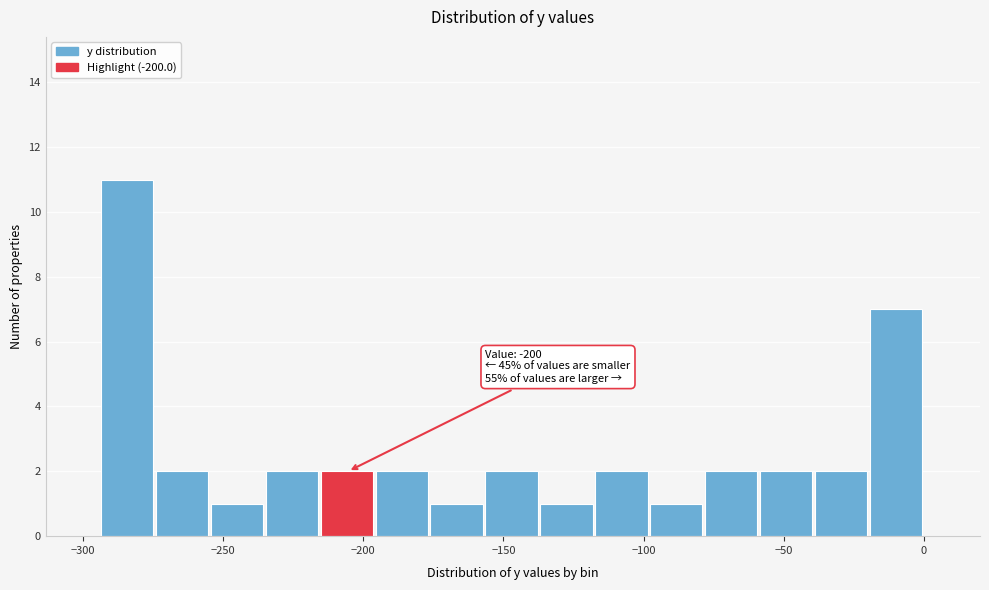

Around what value on the x-axis is the tallest bar? Give the approximate position of its centre, as read against the axis.

-285